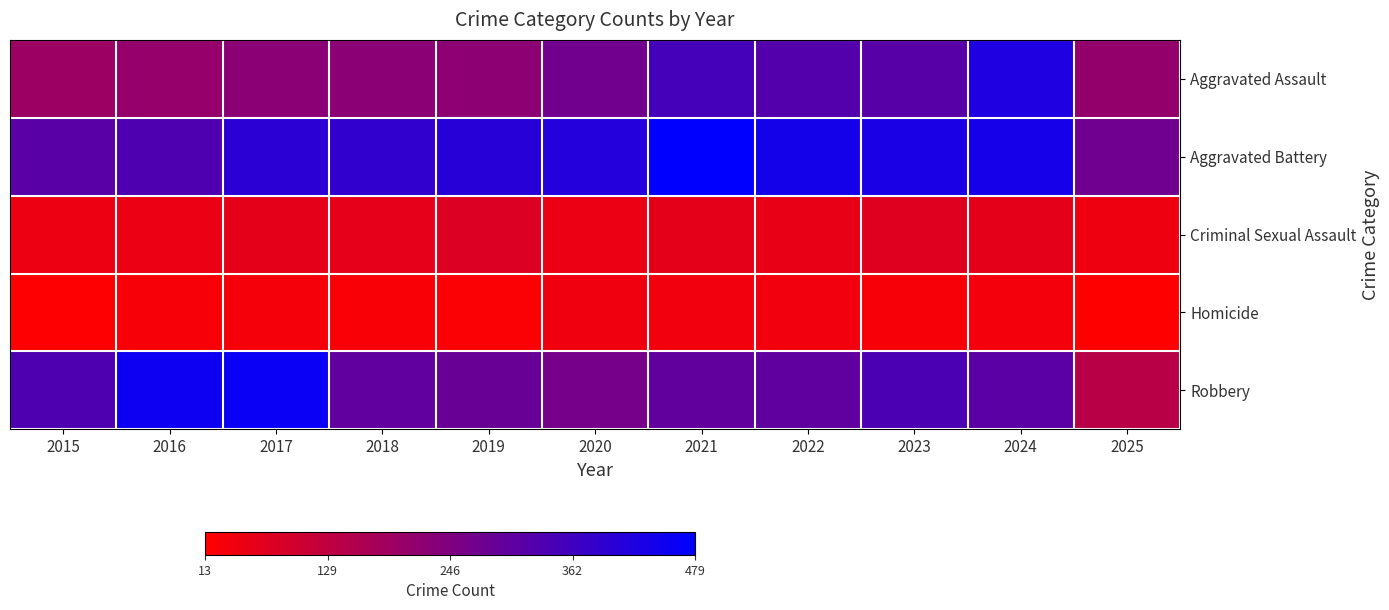

Reading left to right, list all the values displayed in this chart.

Aggravated Assault: 2015=194	2016=206	2017=225	2018=225	2019=223	2020=273	2021=352	2022=327	2023=318	2024=422	2025=208
Aggravated Battery: 2015=316	2016=336	2017=400	2018=389	2019=407	2020=415	2021=479	2022=439	2023=431	2024=438	2025=274
Criminal Sexual Assault: 2015=46	2016=50	2017=62	2018=60	2019=77	2020=48	2021=62	2022=55	2023=73	2024=61	2025=45
Homicide: 2015=15	2016=26	2017=33	2018=25	2019=22	2020=41	2021=38	2022=38	2023=28	2024=36	2025=13
Robbery: 2015=337	2016=454	2017=460	2018=301	2019=287	2020=263	2021=300	2022=304	2023=340	2024=315	2025=144